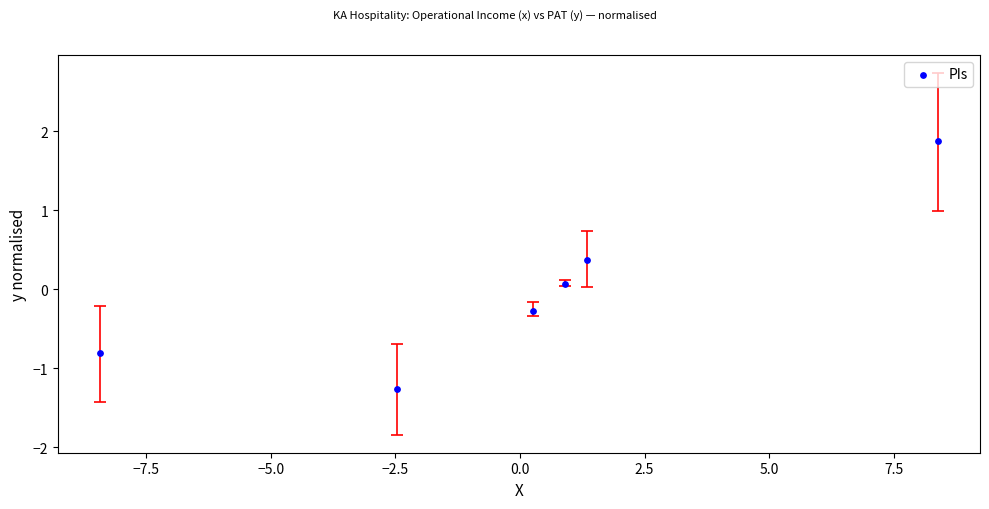

What is the range of Y values (max minus min)?

3.1